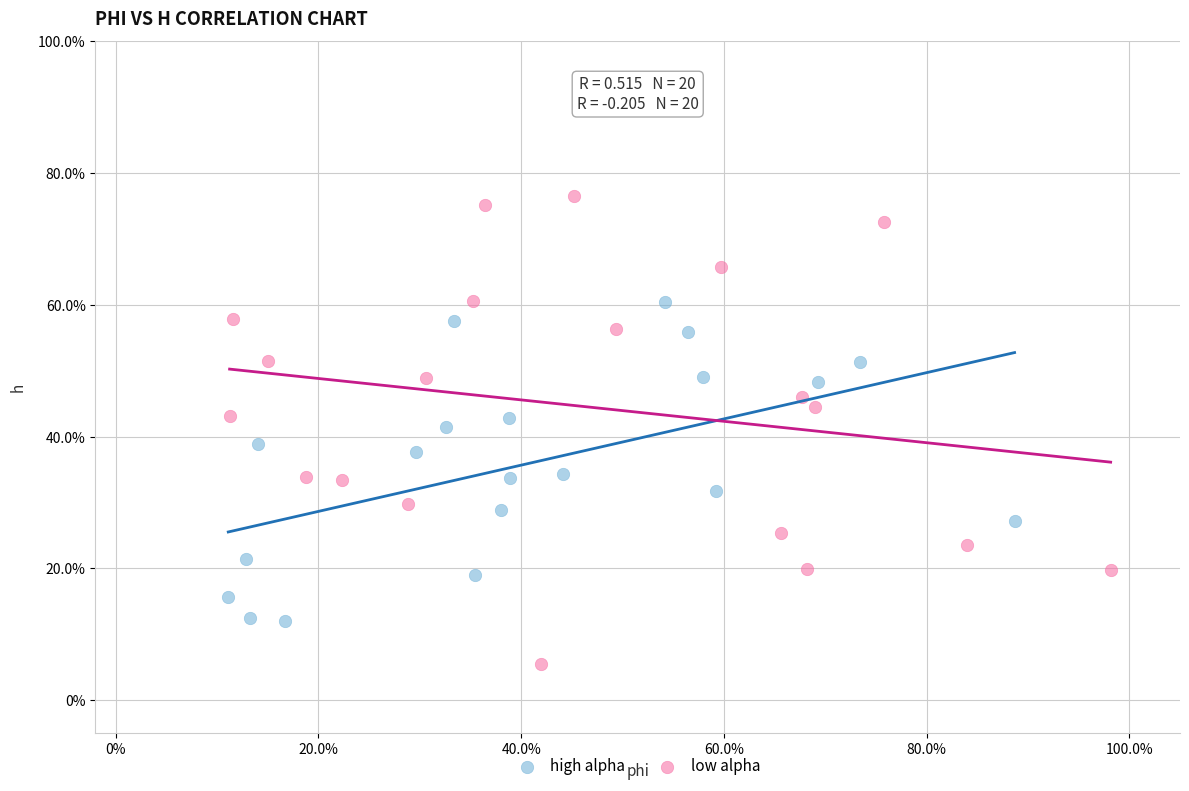

What are all the series names shown in the legend?

high alpha, low alpha